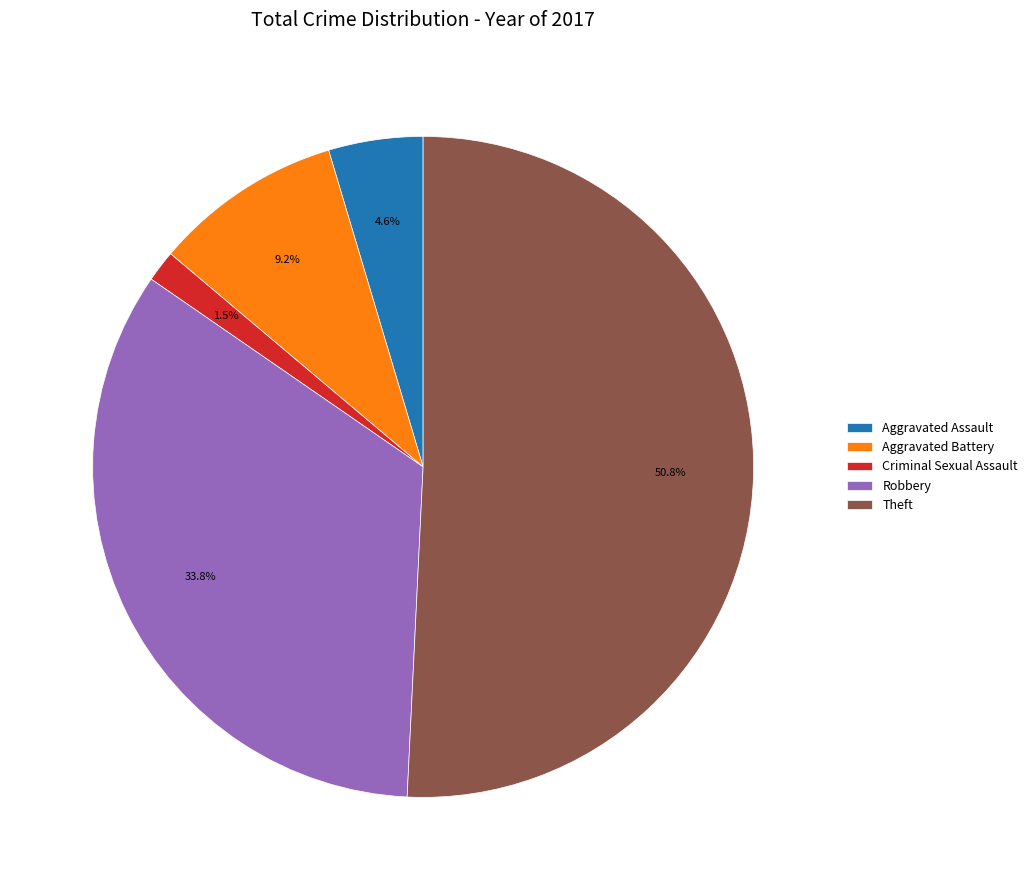

Approximately how many times larger is the value at Robbery compared to Aggravated Assault?

7.3